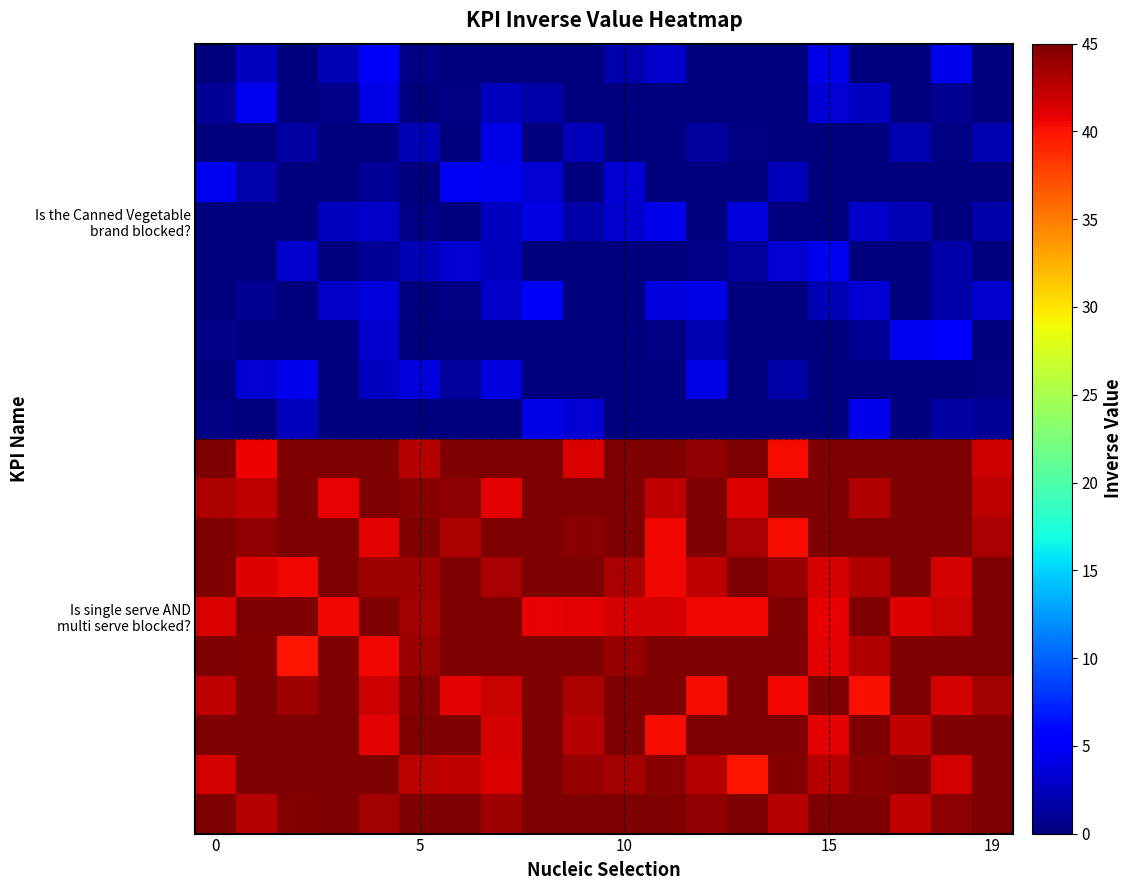

At which category is the sum across all series the highest?

8